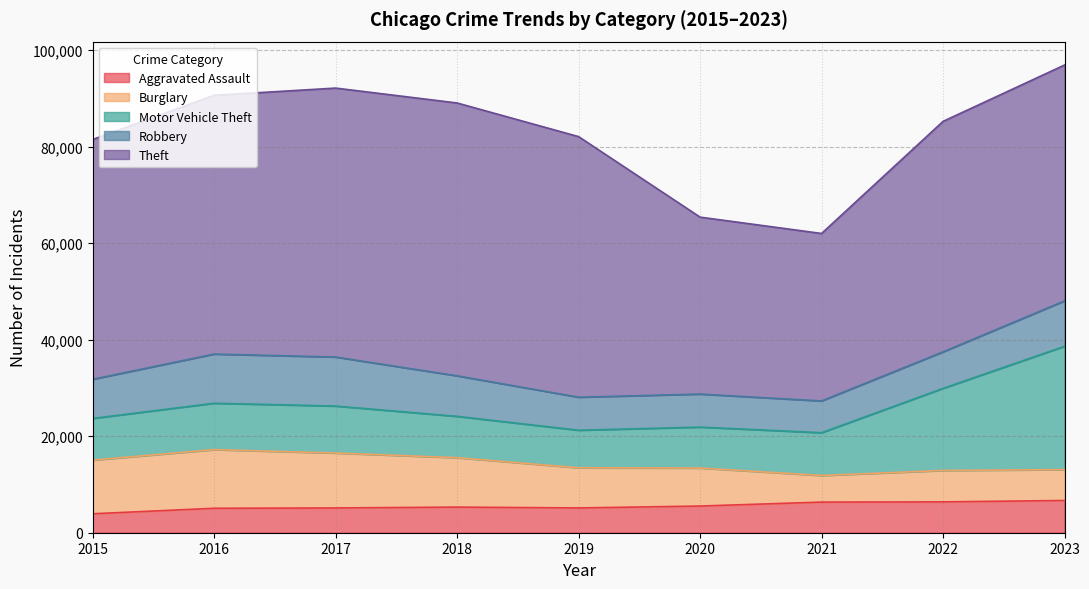

Reading left to right, transcribe all the data shown in this chart.

Aggravated Assault: 2015=3927	2016=5065	2017=5133	2018=5310	2019=5136	2020=5529	2021=6346	2022=6394	2023=6679
Burglary: 2015=11123	2016=12156	2017=11378	2018=10241	2019=8323	2020=7878	2021=5518	2022=6509	2023=6399
Motor Vehicle Theft: 2015=8639	2016=9618	2017=9741	2018=8569	2019=7785	2020=8484	2021=8864	2022=17019	2023=25563
Robbery: 2015=8108	2016=10190	2017=10161	2018=8395	2019=6846	2020=6846	2021=6585	2022=7568	2023=9413
Theft: 2015=49700	2016=53626	2017=55742	2018=56551	2019=54003	2020=36669	2021=34709	2022=47766	2023=48883